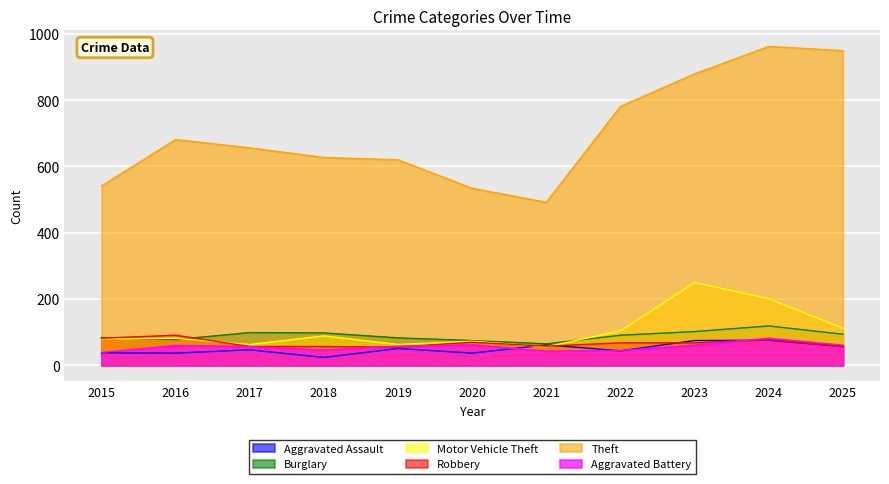

True or false: Robbery has a value of 46 at 2022.

False